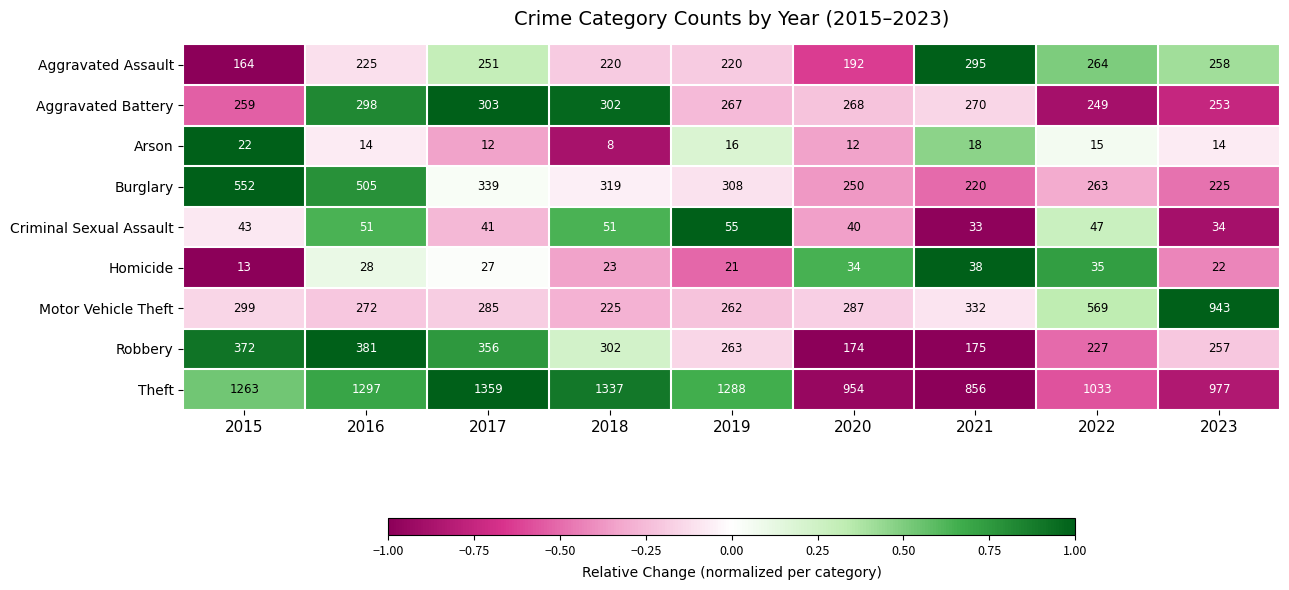

Which series has the widest spread of values?

Motor Vehicle Theft